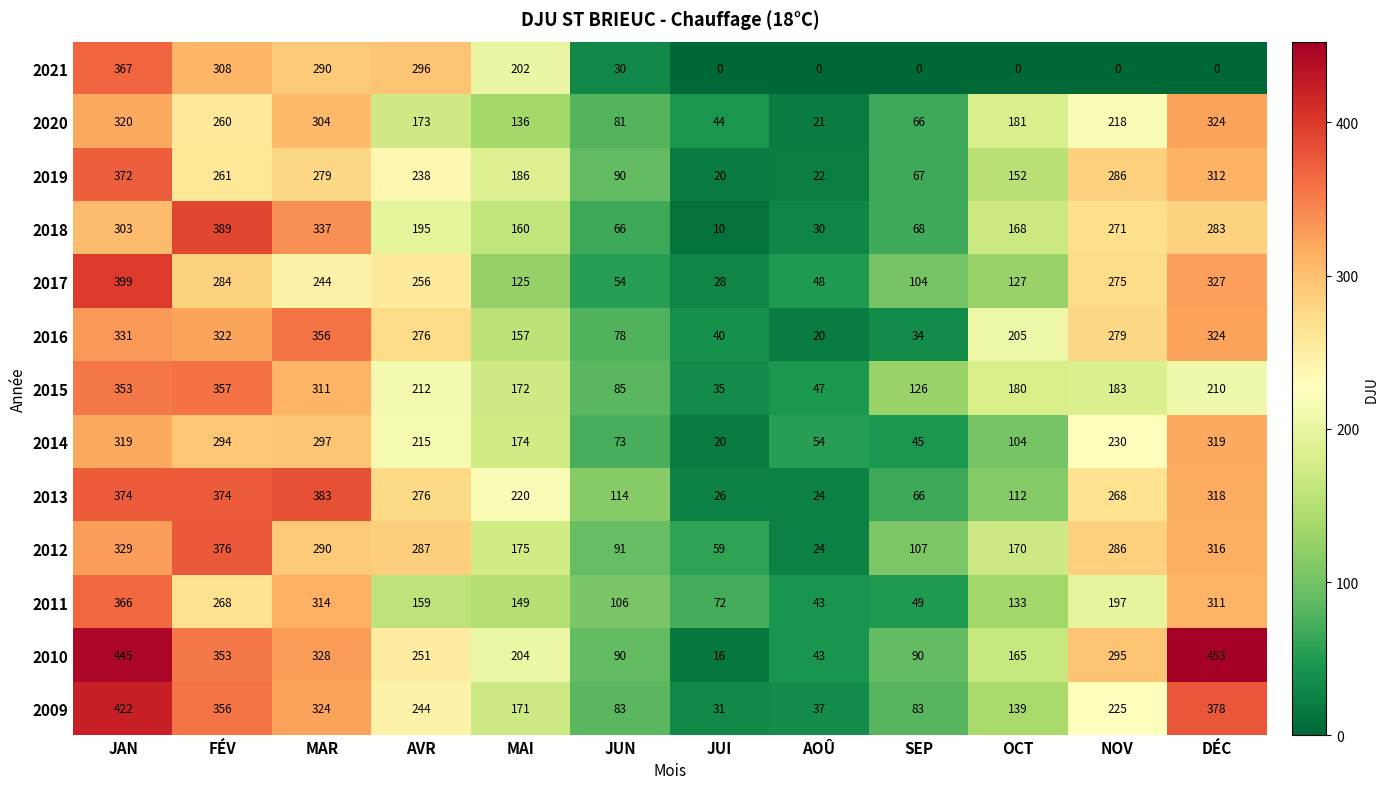

What is the total value across all series at SEP?

905